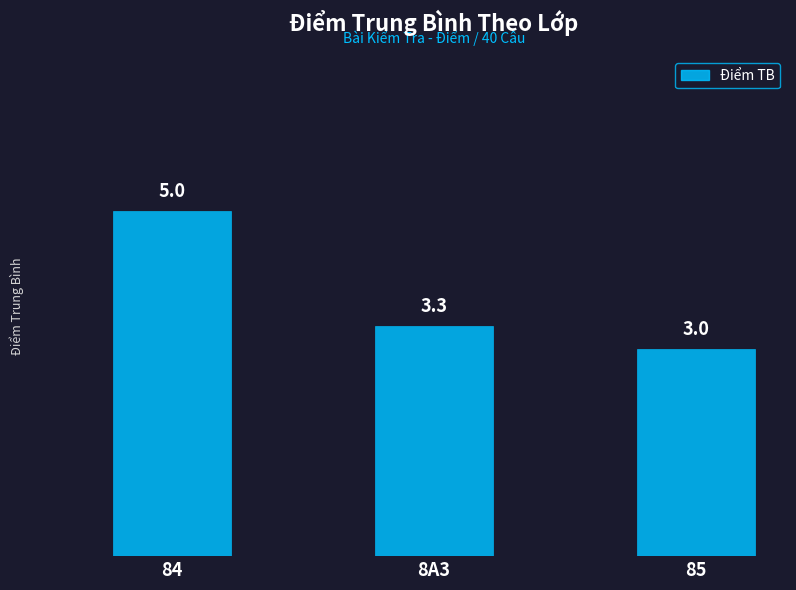

True or false: the data shows 3.0 at 85.

True